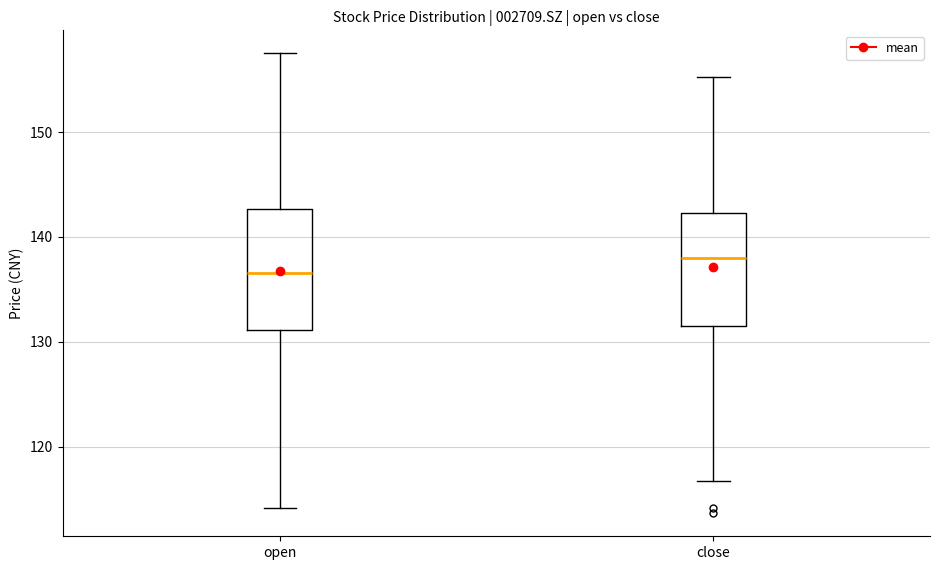

Reading left to right, read every box against the y-axis: the position of its median line, the range the box covers, and the ends of its whiskers. The values are not printed on the chart, so give them approximately, as read against the axis.

open: median 137, box 131 to 143, whiskers 114 to 158
close: median 138, box 132 to 142, whiskers 117 to 155